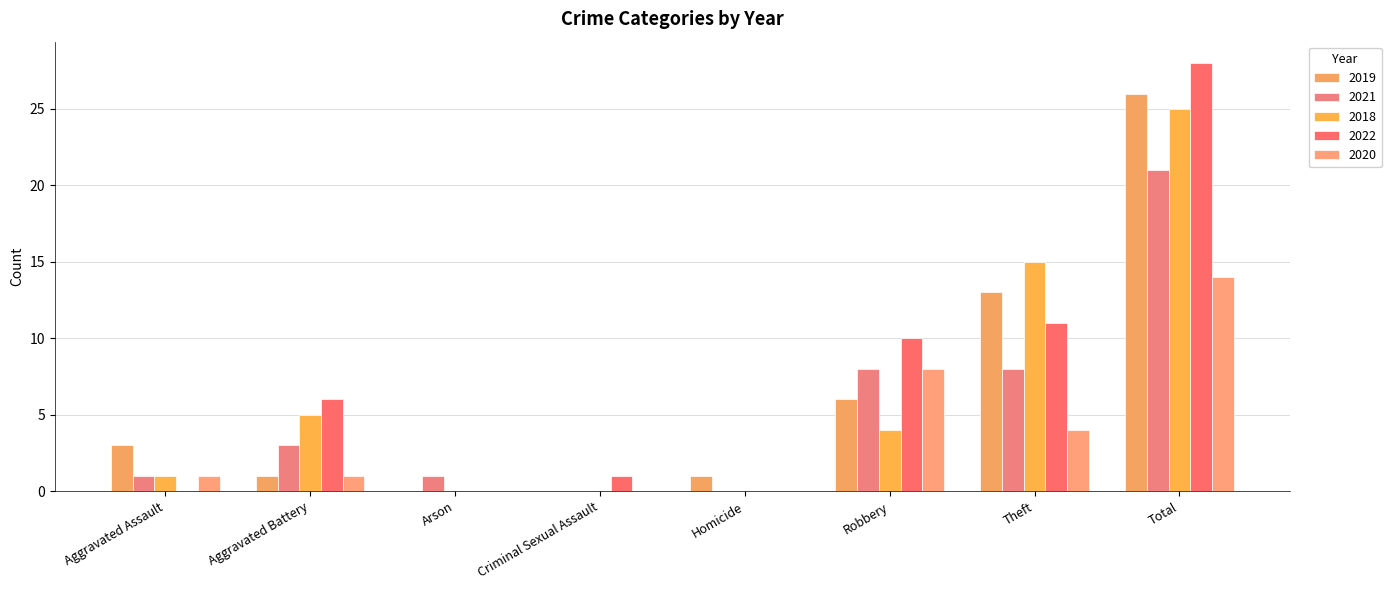

At which category is the sum across all series the highest?

Total